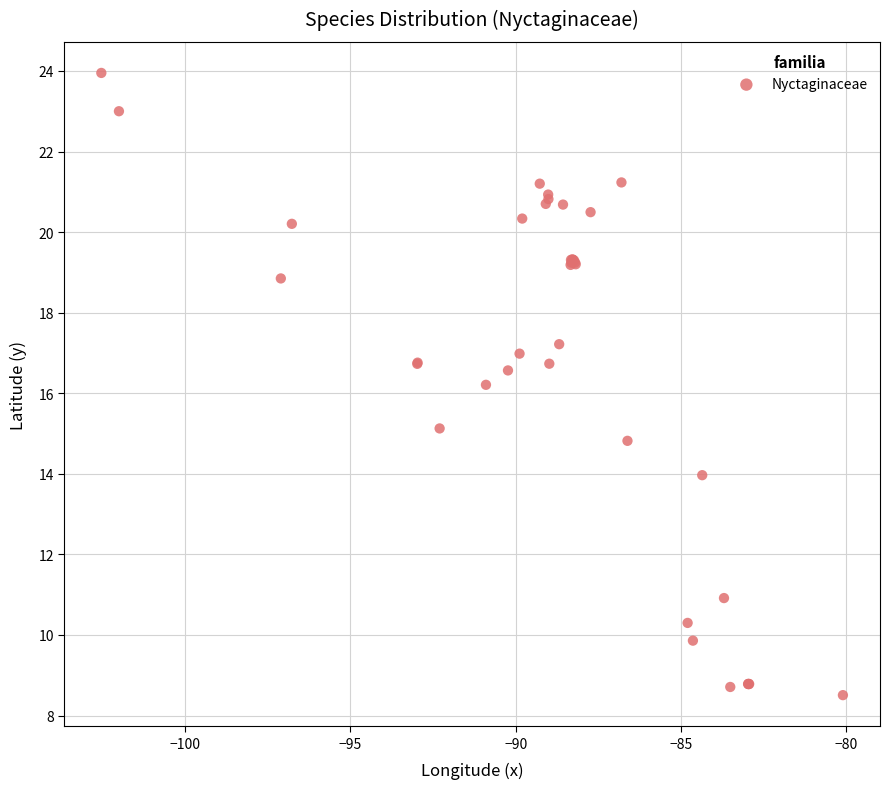

What Y value in the scatter plot is closest to 16?

16.2